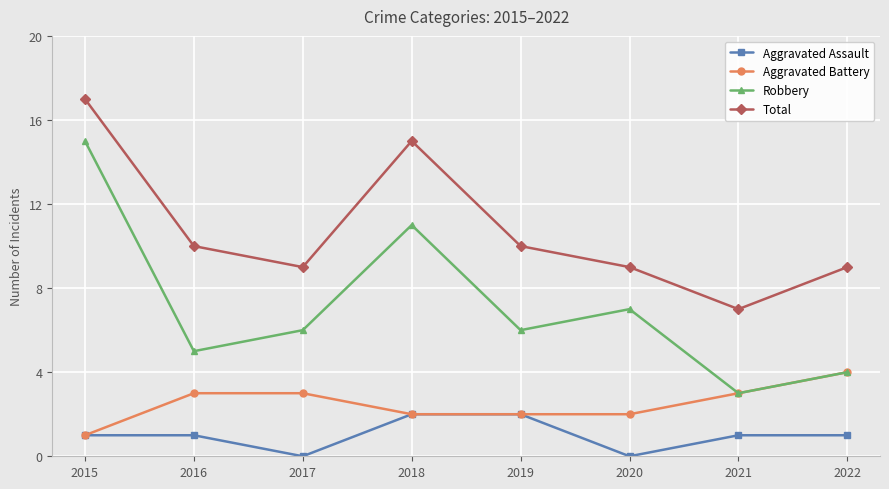

Rank the series by their average value, from lowest to highest.

Aggravated Assault, Aggravated Battery, Robbery, Total